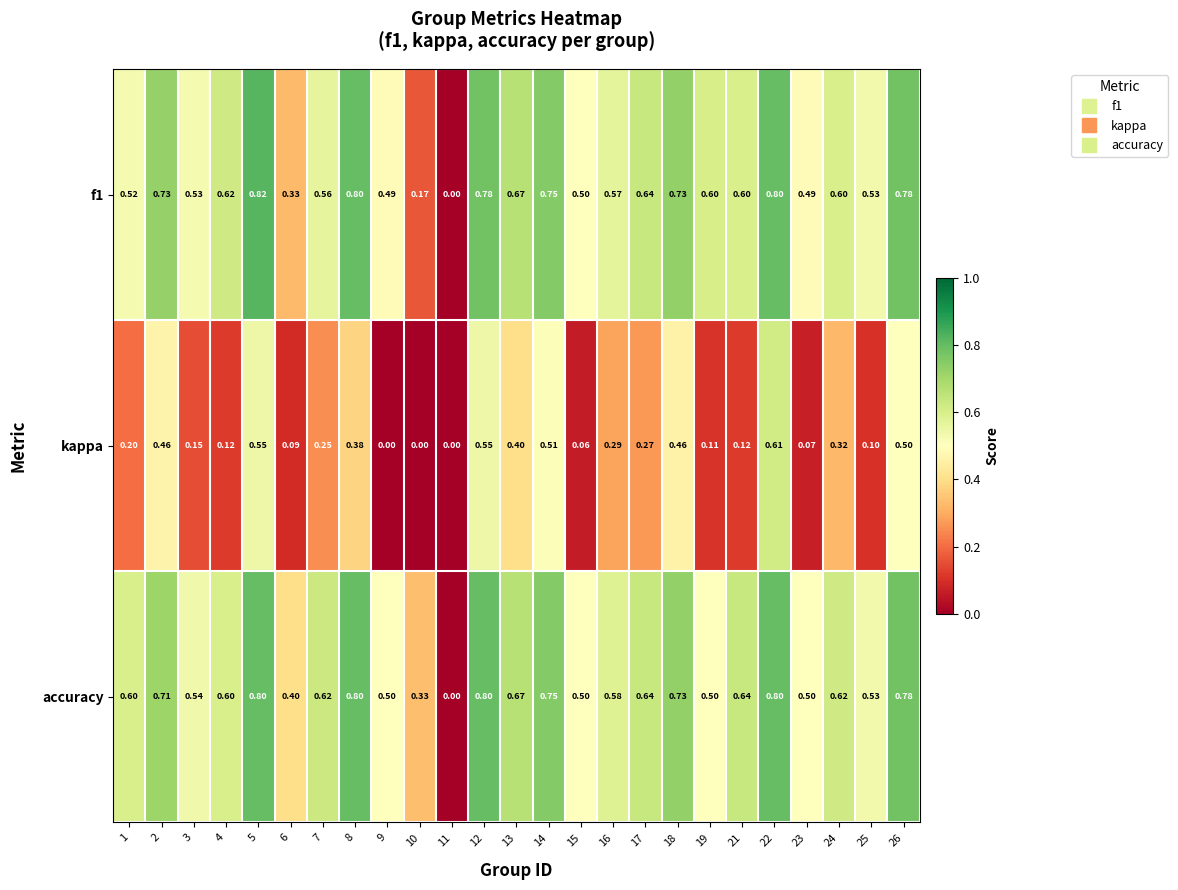

Which series has the largest total across all categories?

accuracy